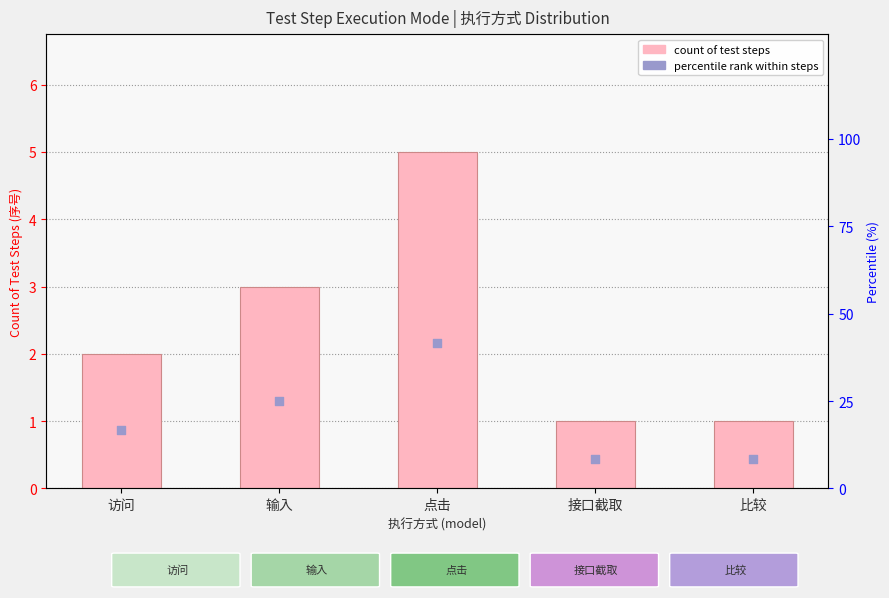

What is the total value across all series at 比较?

9.3